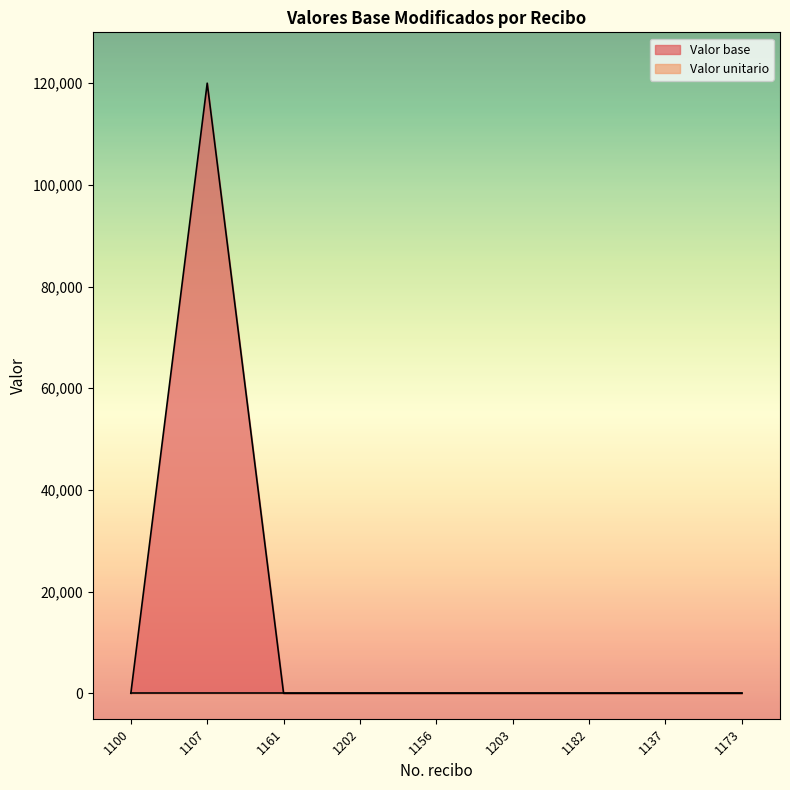

Is it true that the value at 1173 is 47385?

False